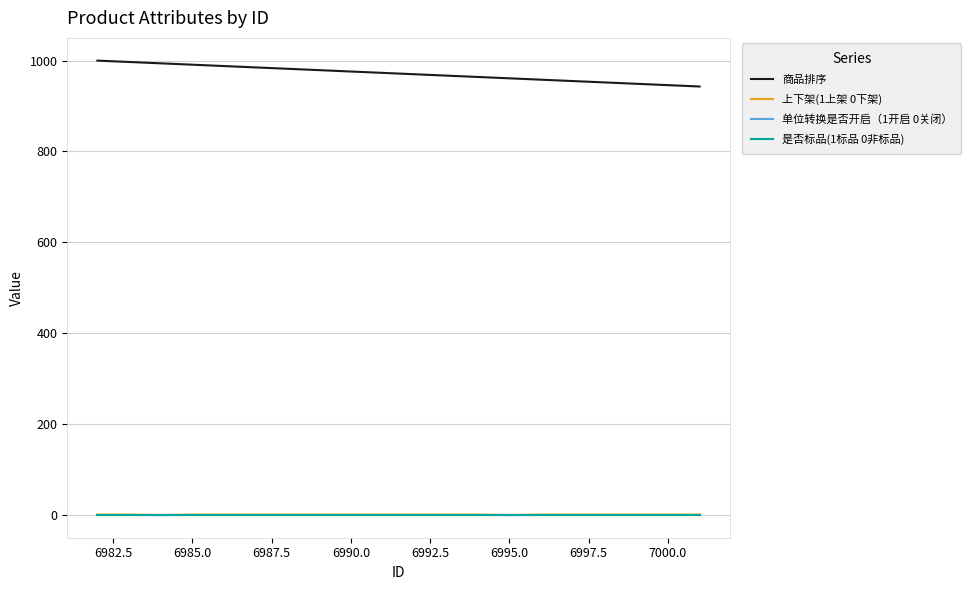

Which series has the largest total across all categories?

商品排序